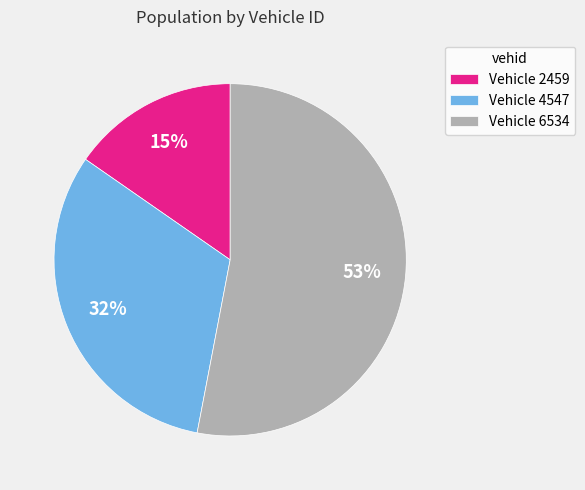

Which slice represents more than half of the pie?

Vehicle 6534